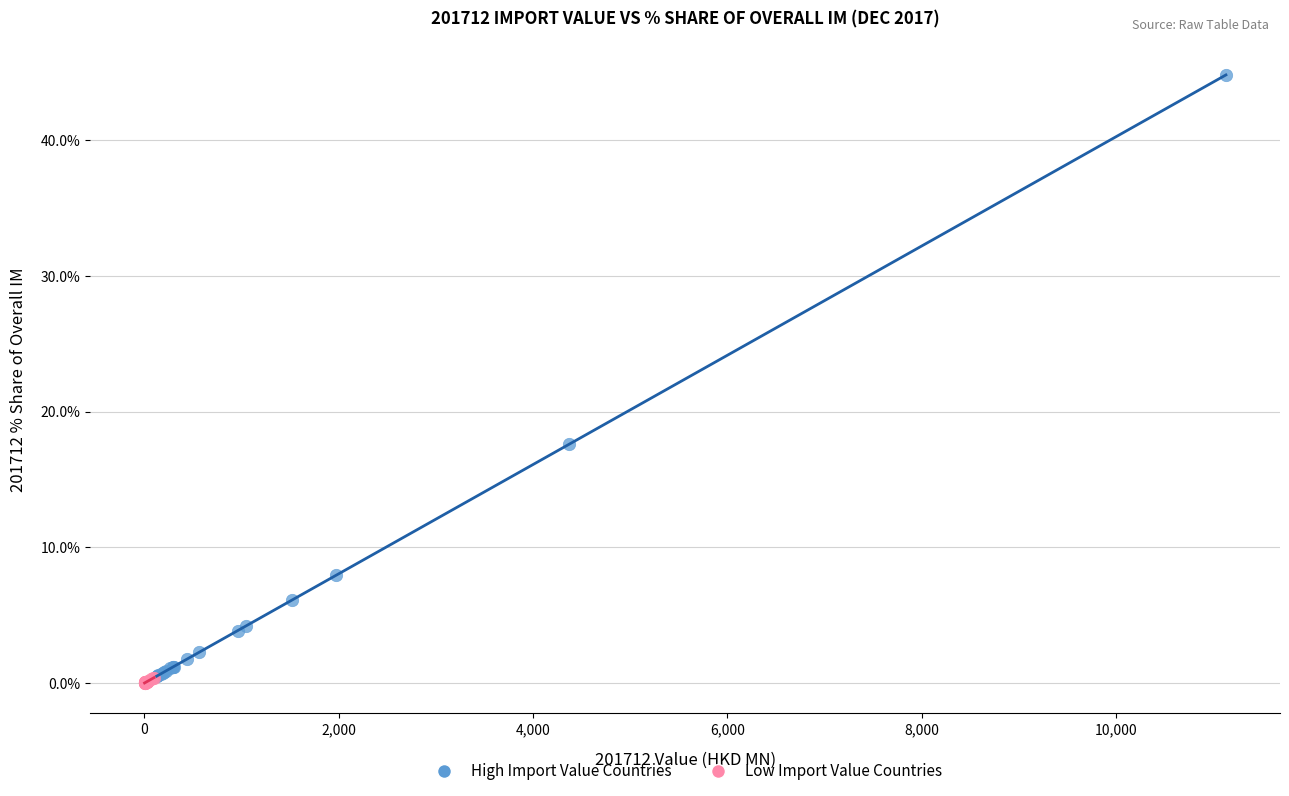

Which series reaches the maximum Y coordinate?

High Import Value Countries